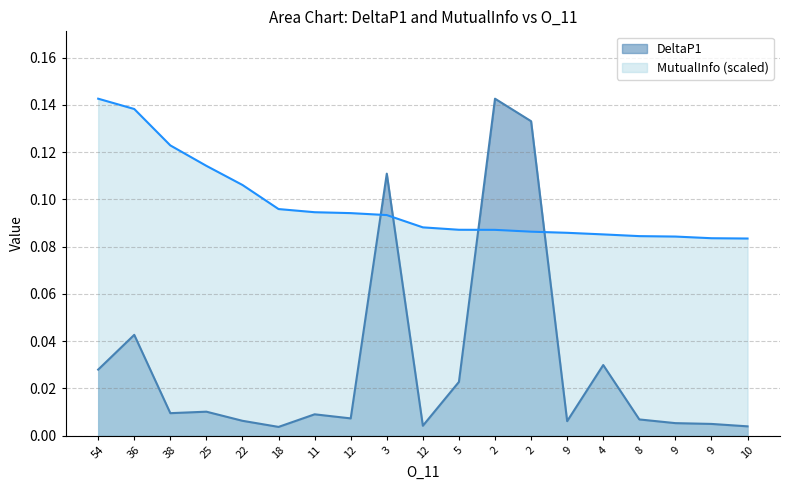

Reading left to right, what are all the values shown in this chart?

DeltaP1: 54=0.0	36=0.0	38=0.0	25=0.0	22=0.0	18=0.0	11=0.0	12=0.0	3=0.1	12=0.0	5=0.0	2=0.1	2=0.1	9=0.0	4=0.0	8=0.0	9=0.0	9=0.0	10=0.0
MutualInfo: 54=0.1	36=0.1	38=0.1	25=0.1	22=0.1	18=0.1	11=0.1	12=0.1	3=0.1	12=0.1	5=0.1	2=0.1	2=0.1	9=0.1	4=0.1	8=0.1	9=0.1	9=0.1	10=0.1